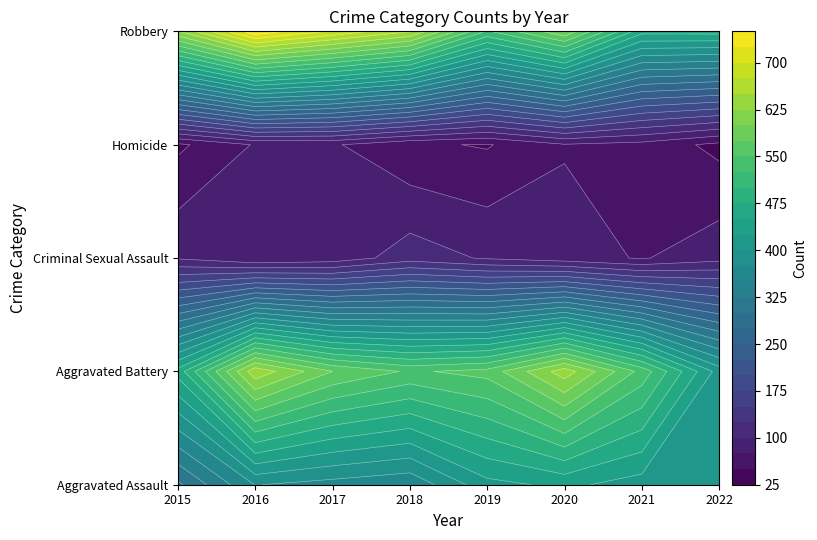

Is it true that Aggravated Battery equals 1 at 2019?

True